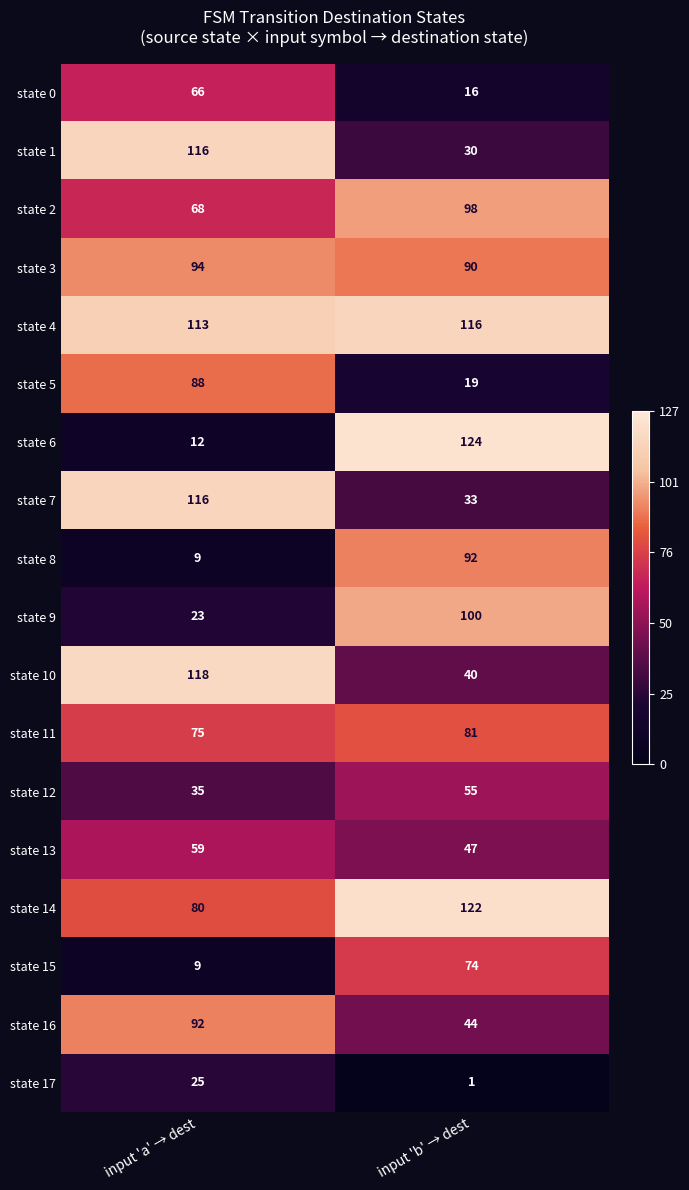

What is the maximum value for state 15?

74